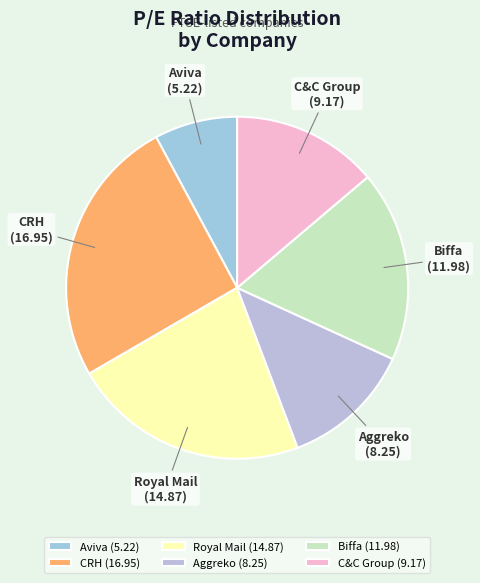

What is the ratio of the value at Aviva to the value at Biffa?

0.4